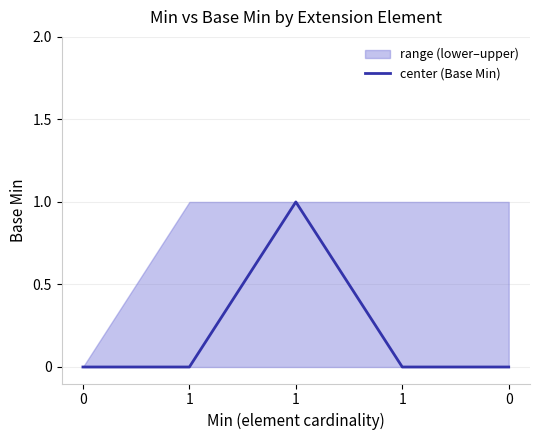

At which category does the chart reach its peak across all series?

1